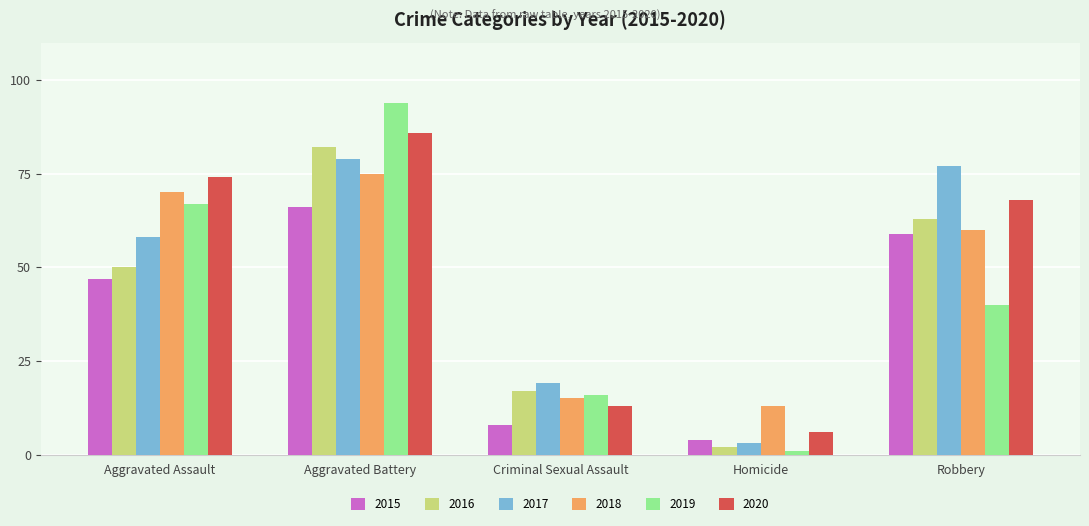

What is the total value across all series at Criminal Sexual Assault?

88